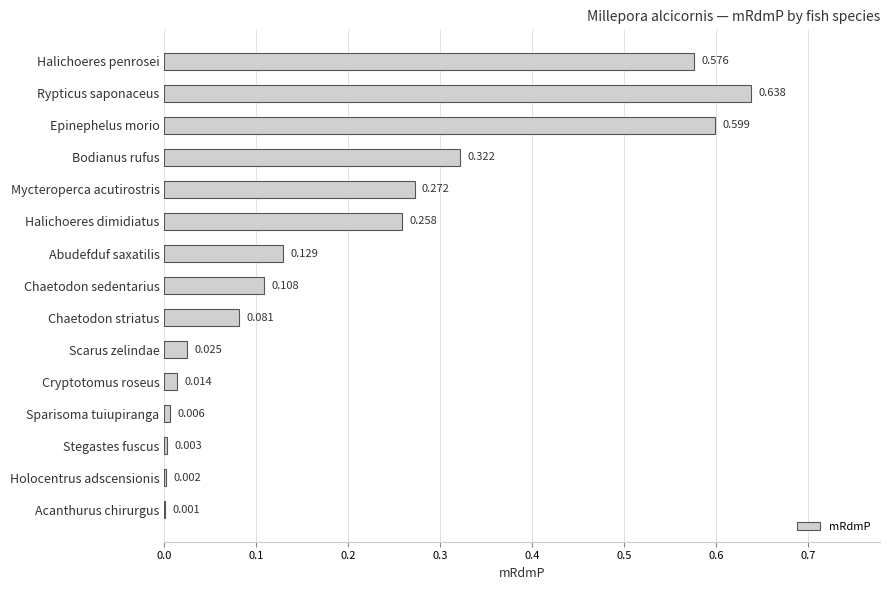

Which label corresponds to the largest value in the chart?

Rypticus saponaceus